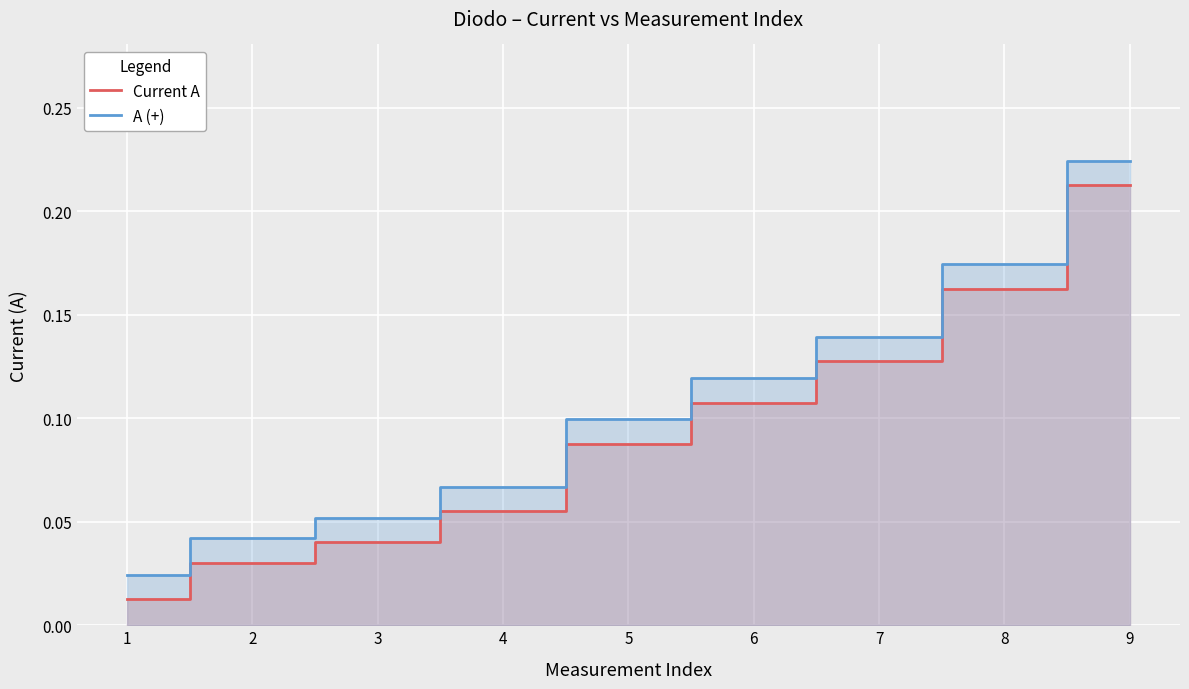

Between 7 and 1, which is larger?

7